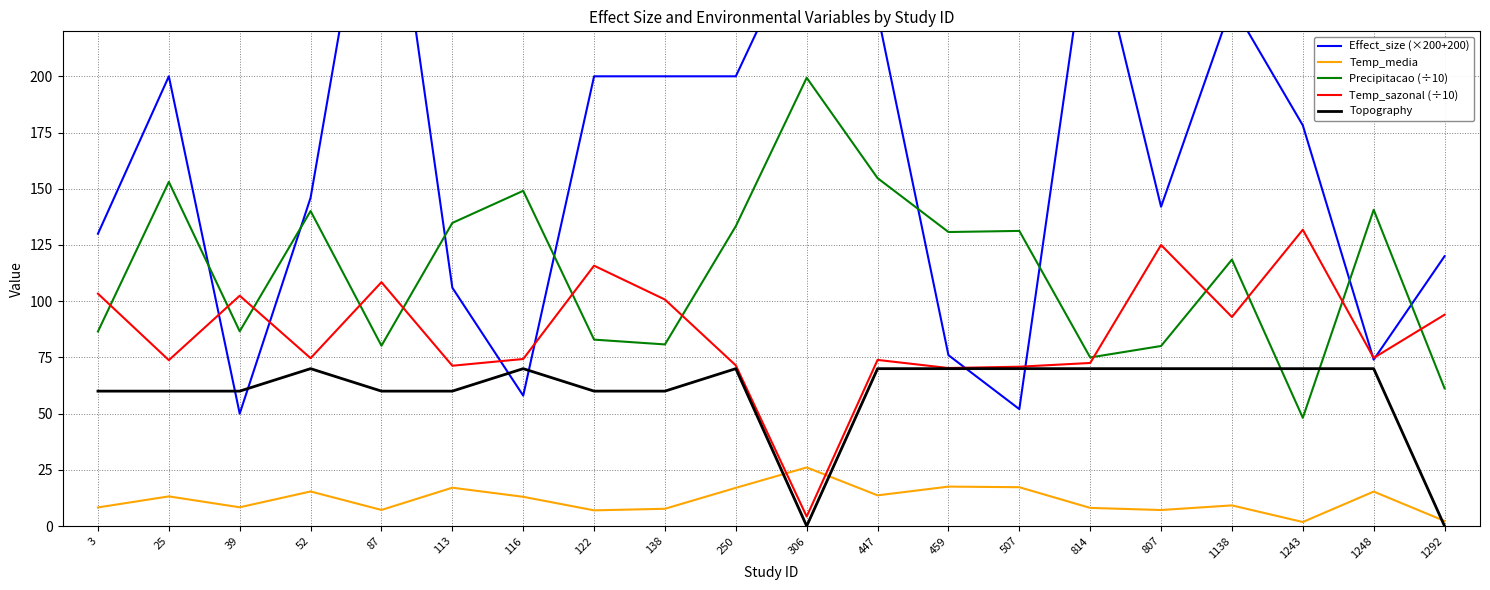

Which series has the widest spread of values?

Effect_size (×200+200)